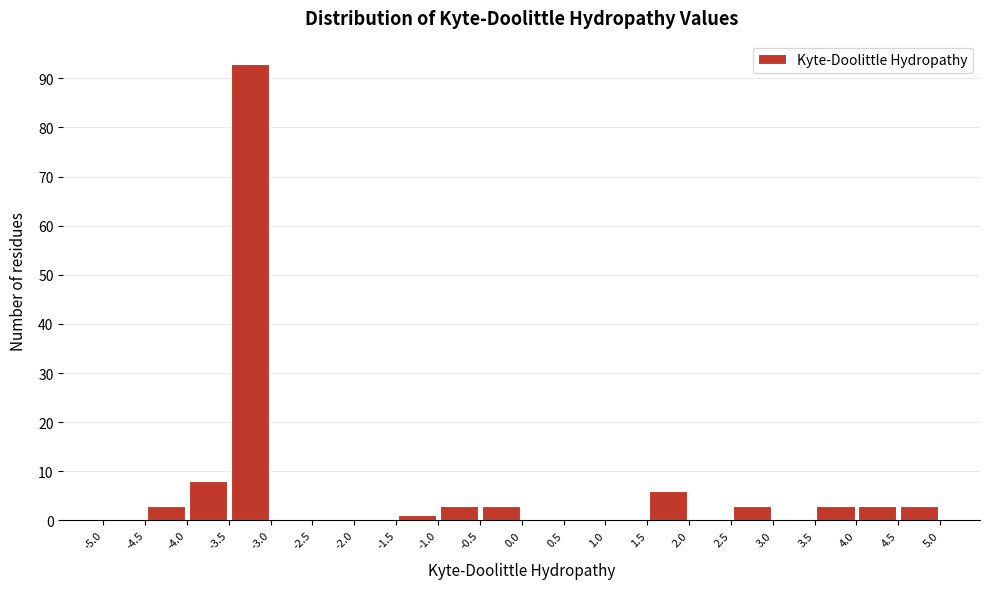

Over which range of the x-axis is the bar tallest?

-3.5 to -3.0